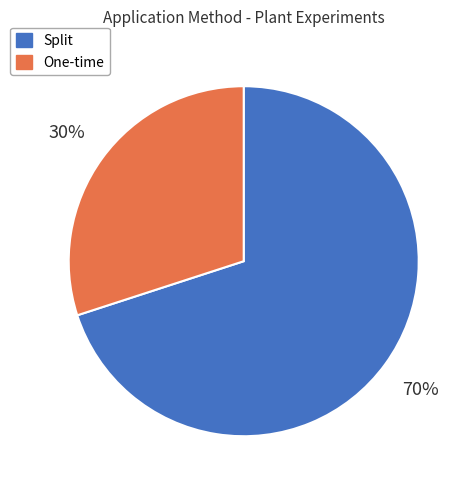

Between One-time and Split, which is larger?

Split